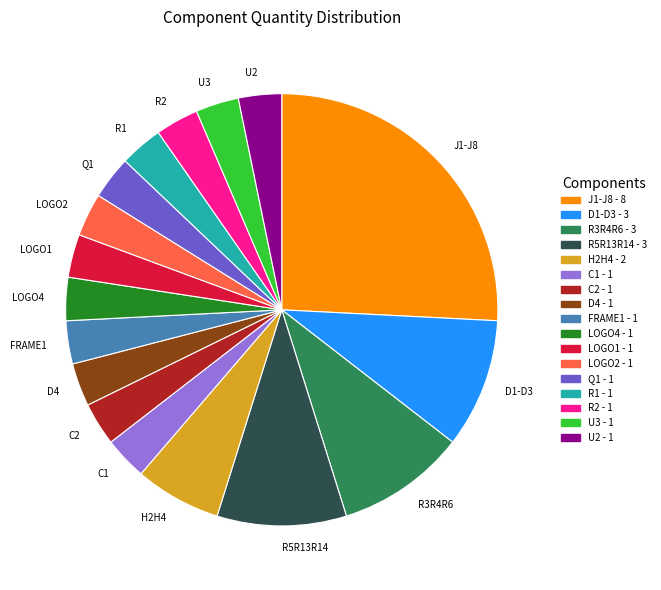

Is there any slice that represents more than half of the pie?

No